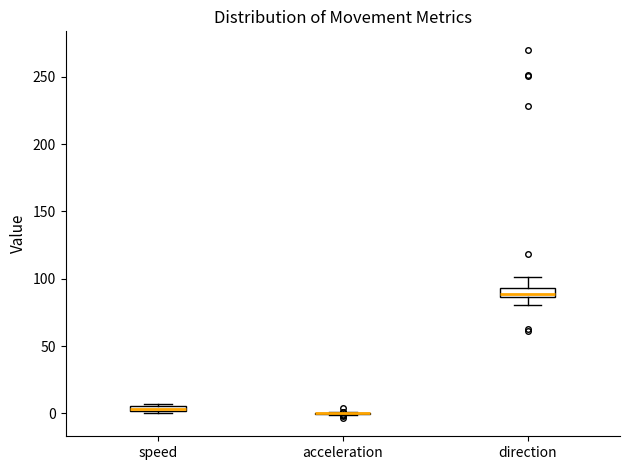

Where is the lower edge of the box for speed on the y-axis? The values are not printed on the chart, so give them approximately, as read against the axis.

0